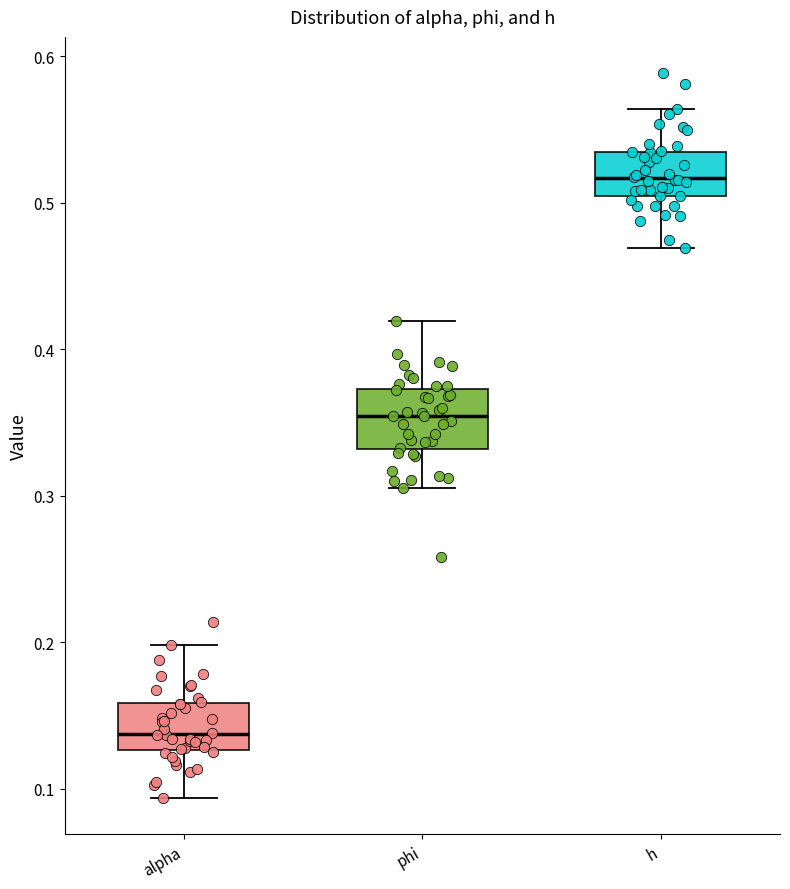

Where is the upper edge of the box for phi on the y-axis? The values are not printed on the chart, so give them approximately, as read against the axis.

0.37